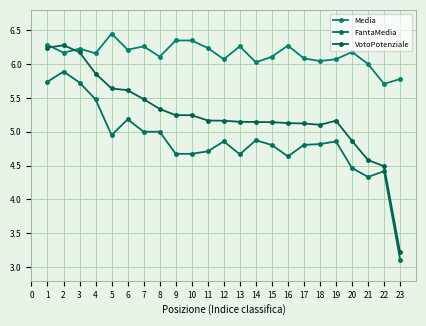

How many lines are shown in the chart?

3